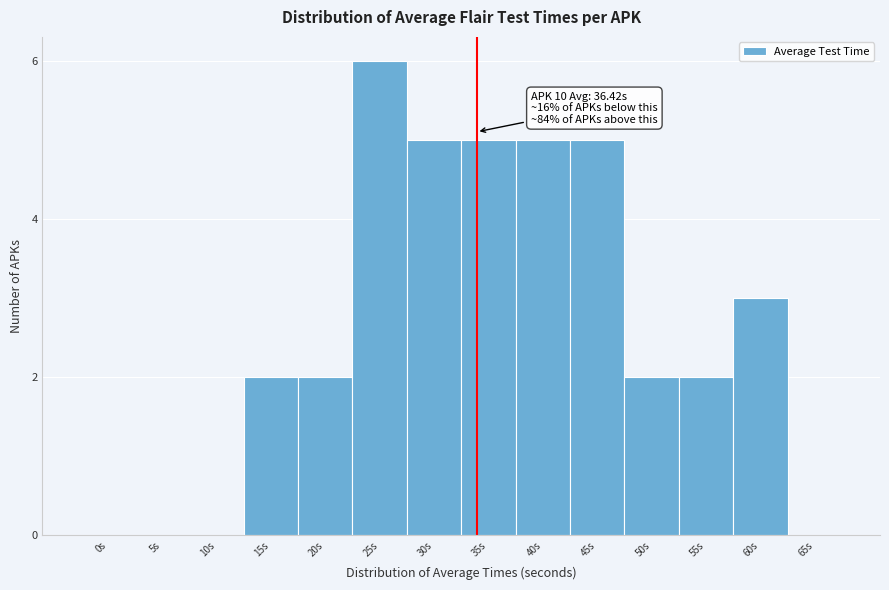

Reading right to left, list all the values displayed in this chart.

65s=0	60s=3	55s=2	50s=2	45s=5	40s=5	35s=5	30s=5	25s=6	20s=2	15s=2	10s=0	5s=0	0s=0